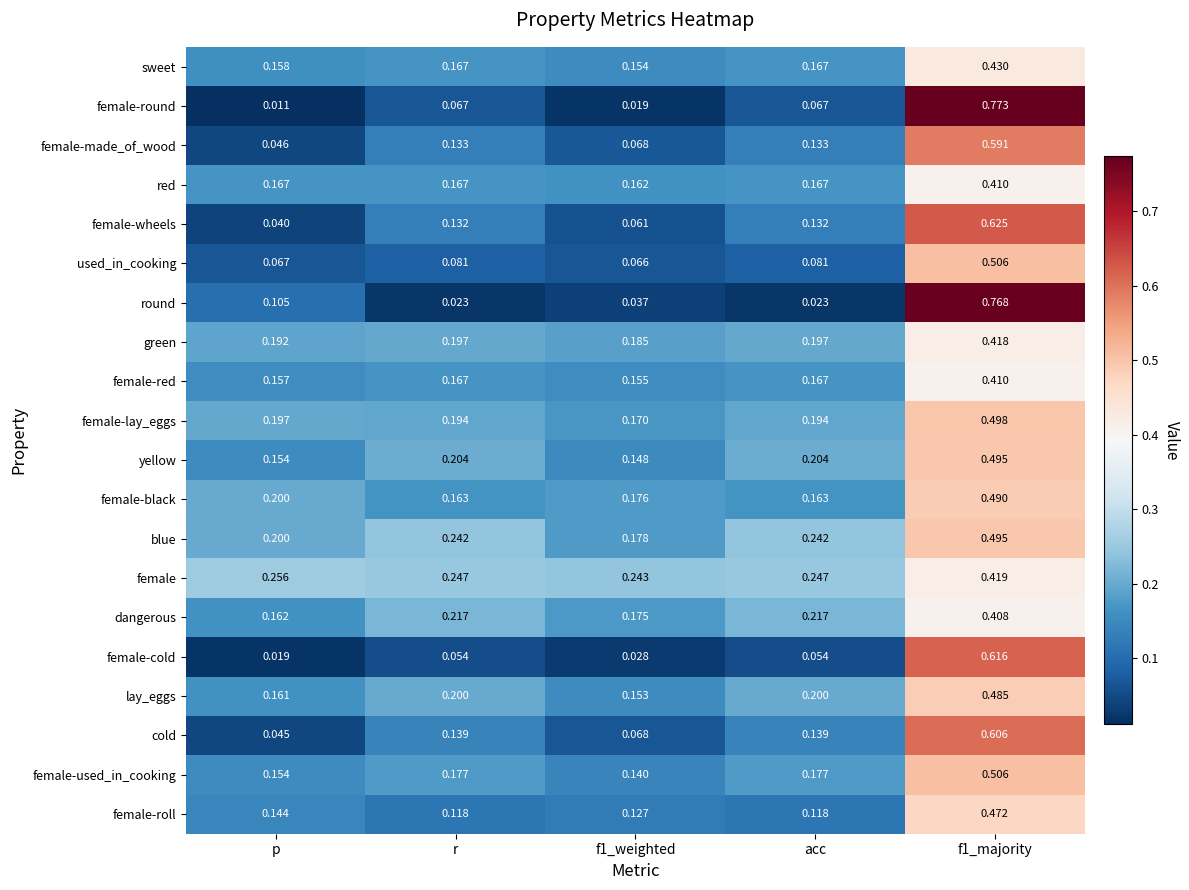

Which series changed the most between p and f1_weighted?

round